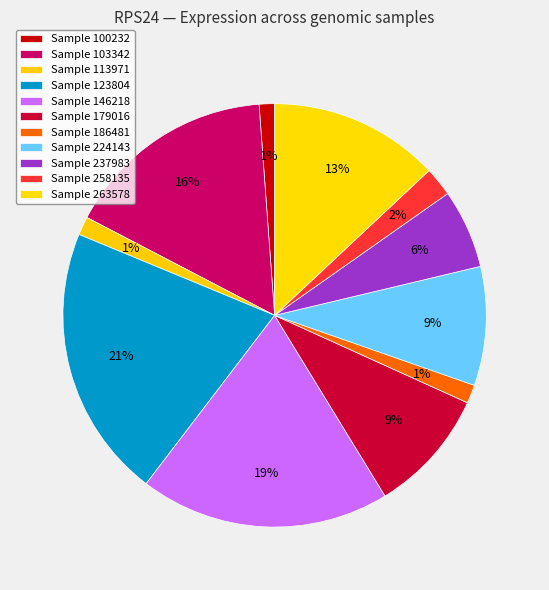

Count the number of slices in the pie.

11